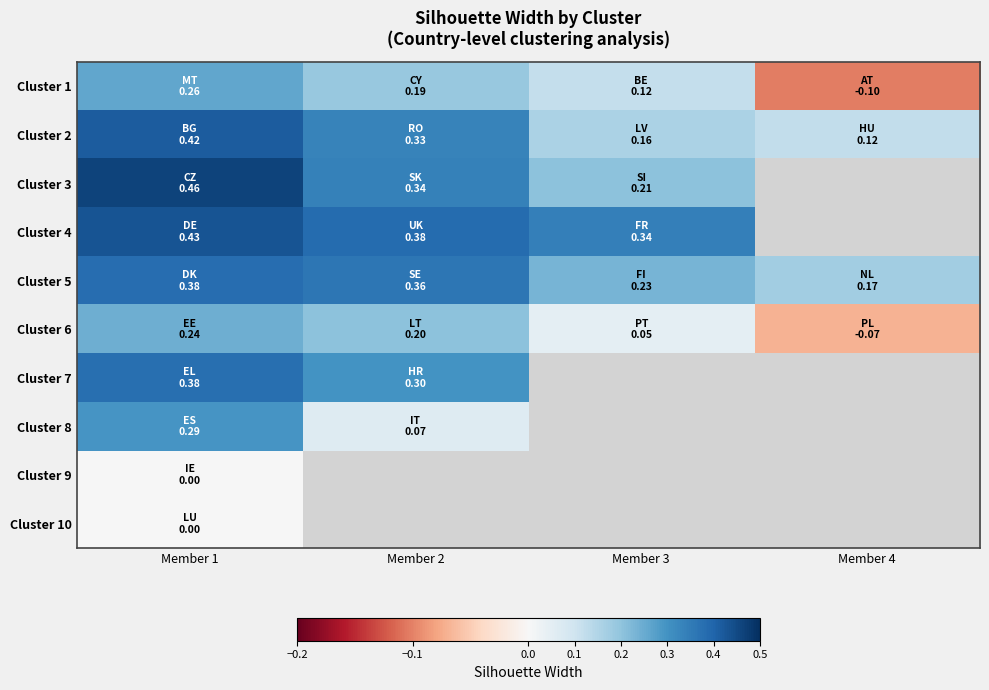

How many data points in Cluster 1 are less than 0?

1